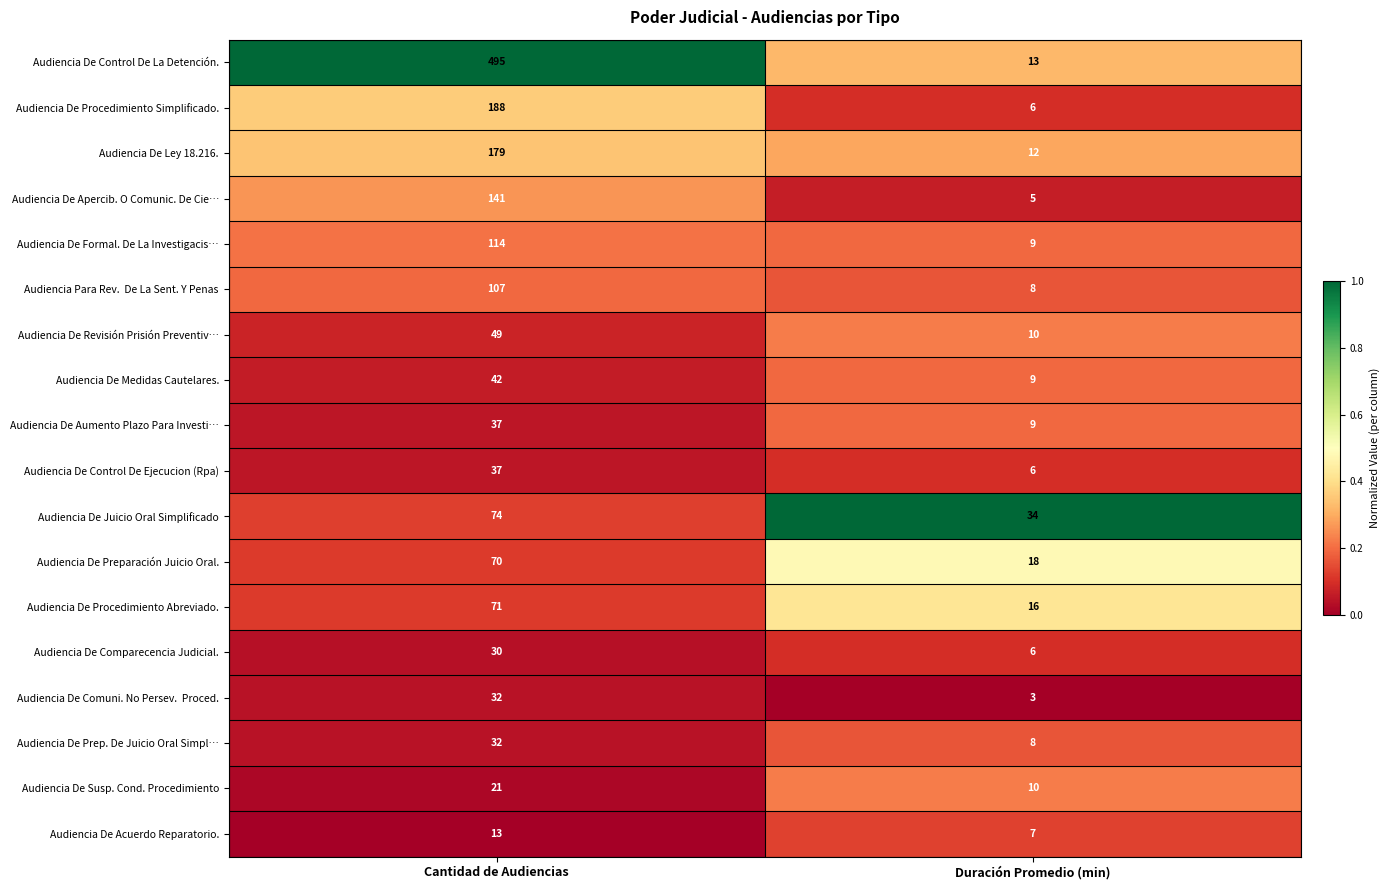

At which label is Audiencia De Susp. Cond. Procedimiento closest to 15?

Duración Promedio (min)